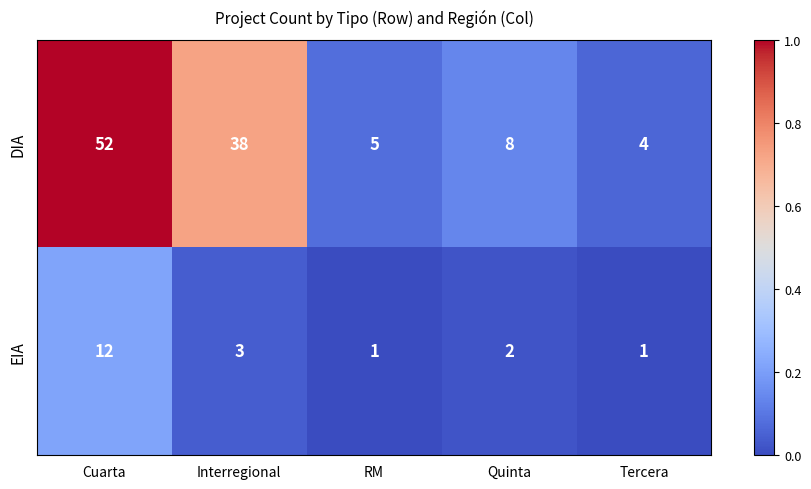

What is the average value of the EIA series?

4